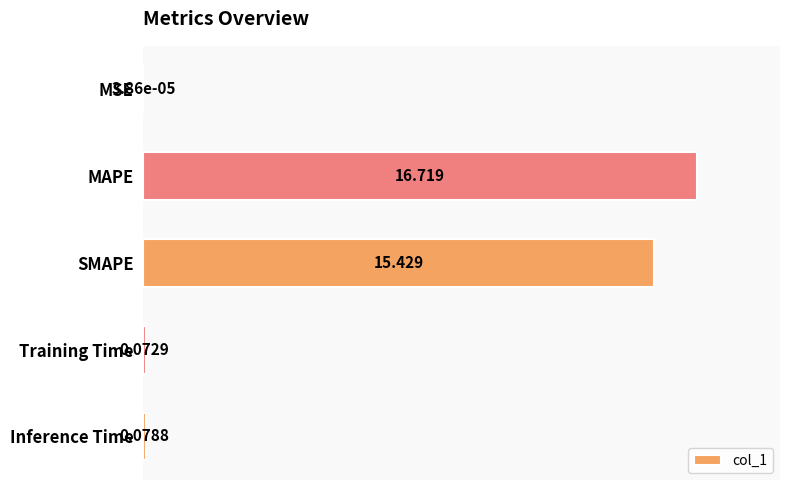

Count the number of data series in this chart.

1